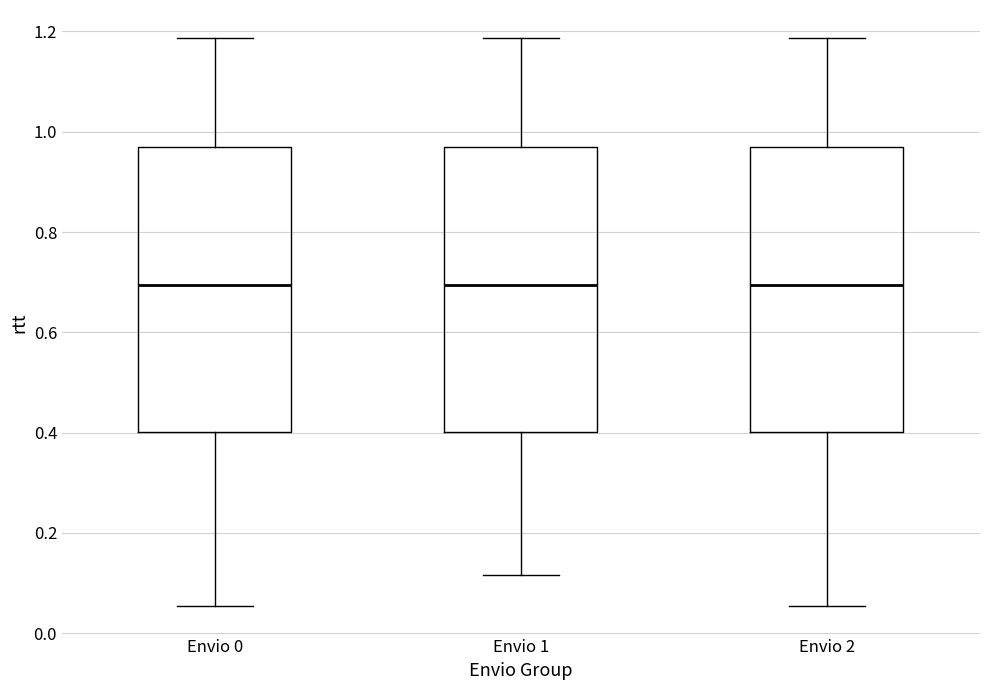

Where does the median line of the box for Envio 2 sit on the y-axis? The values are not printed on the chart, so give them approximately, as read against the axis.

0.70